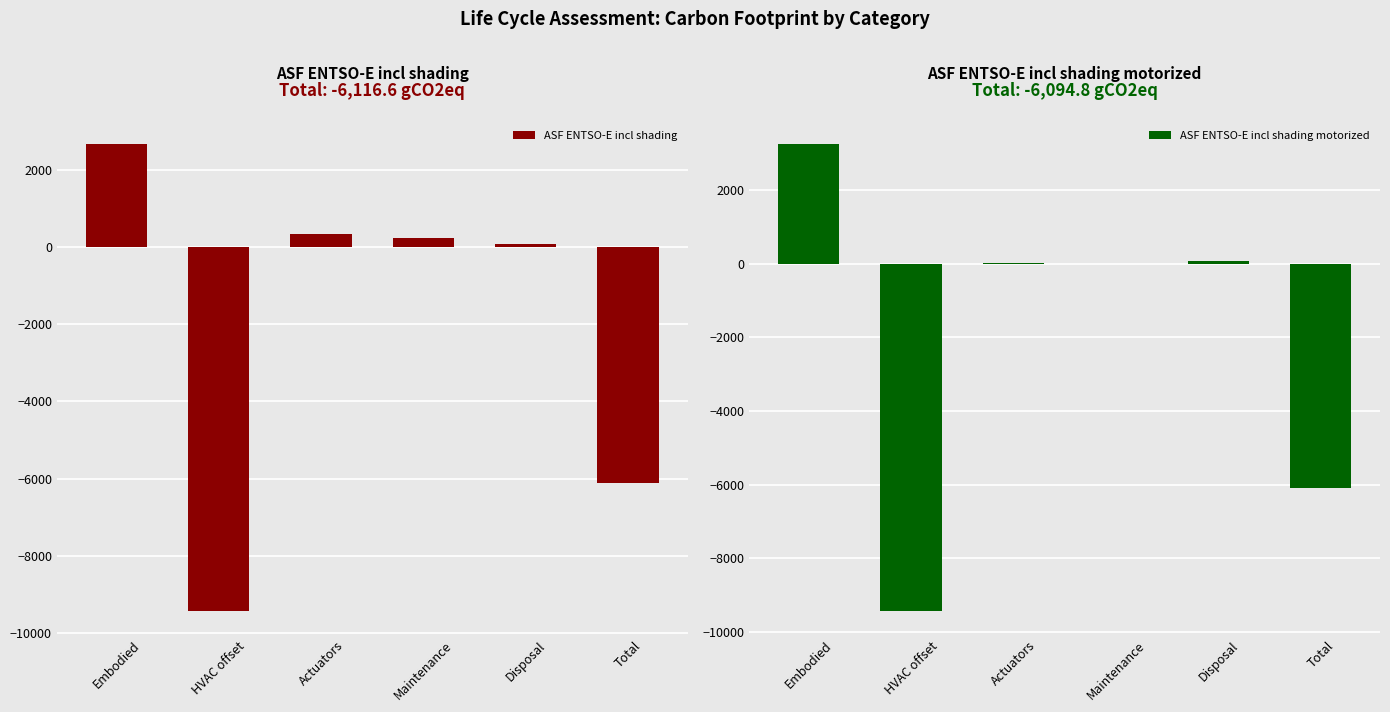

The value of ASF ENTSO-E incl shading at HVAC offset is -5855.2. True or false?

False